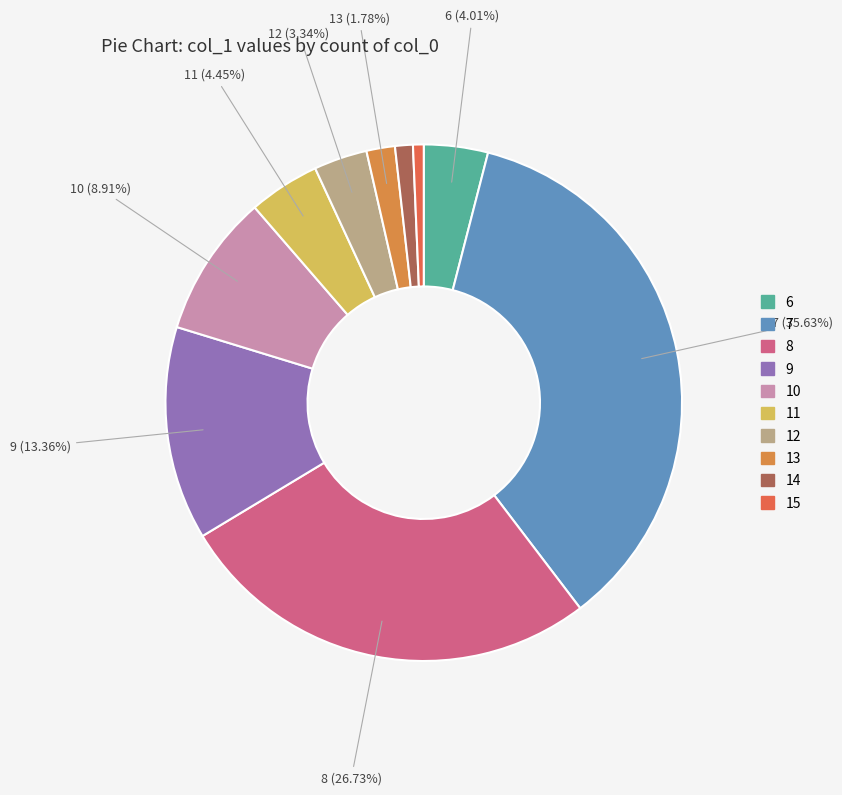

How many slices are in this pie chart?

10